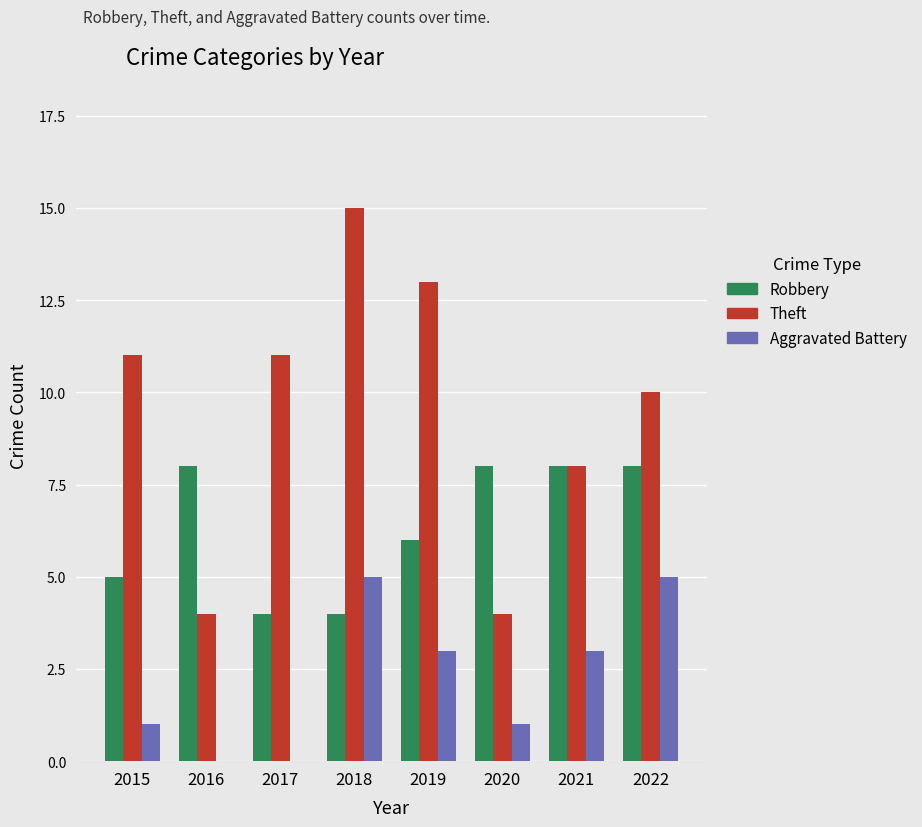

Reading left to right, transcribe all the data shown in this chart.

Robbery: 2015=5	2016=8	2017=4	2018=4	2019=6	2020=8	2021=8	2022=8
Theft: 2015=11	2016=4	2017=11	2018=15	2019=13	2020=4	2021=8	2022=10
Aggravated Battery: 2015=1	2016=0	2017=0	2018=5	2019=3	2020=1	2021=3	2022=5